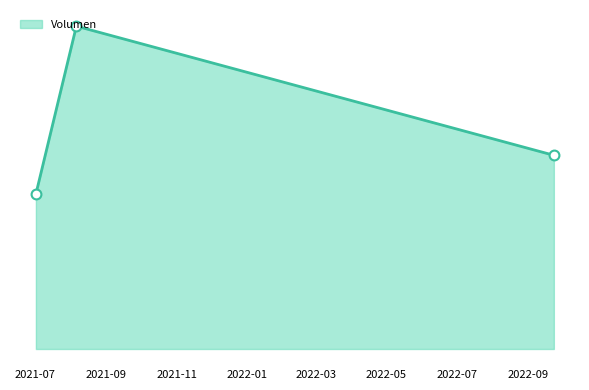

Is this an area chart (filled region under the line)?

Yes